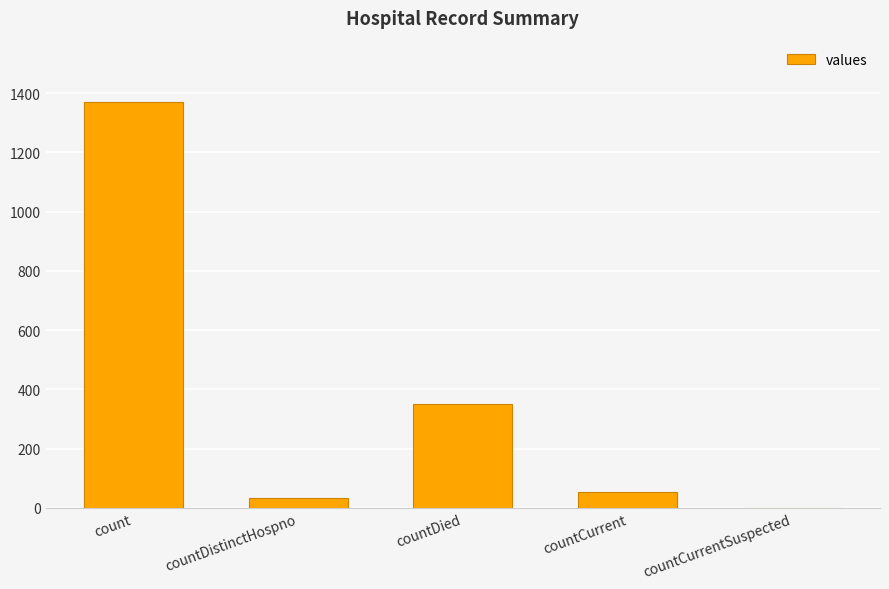

Reading left to right, list all the values displayed in this chart.

count=1371	countDistinctHospno=33	countDied=349	countCurrent=52	countCurrentSuspected=0